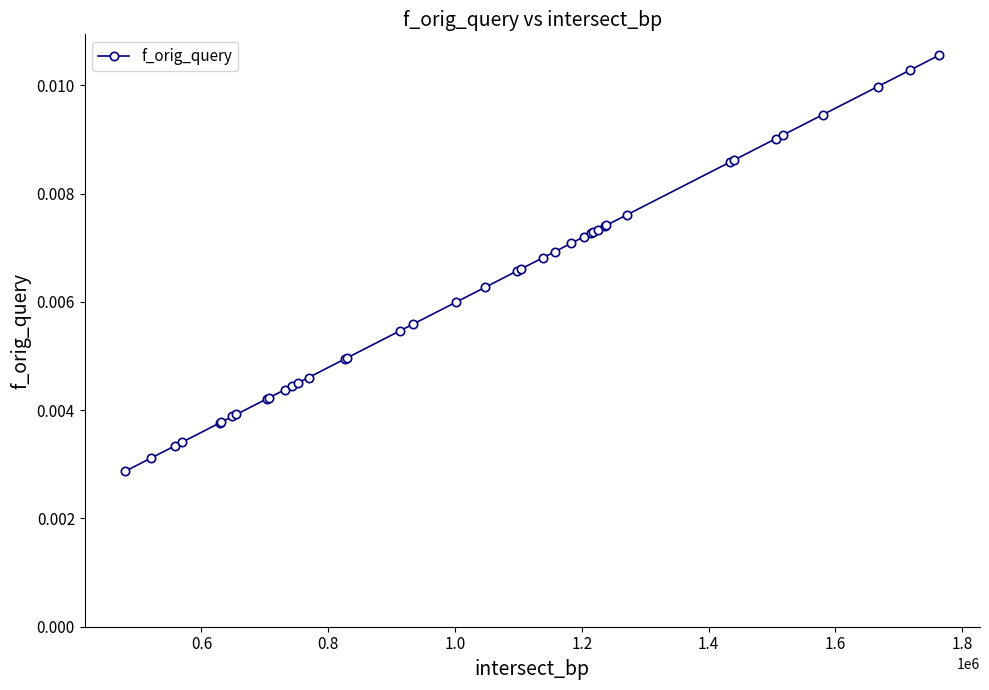

Count the values in the range 0 to 1.

40